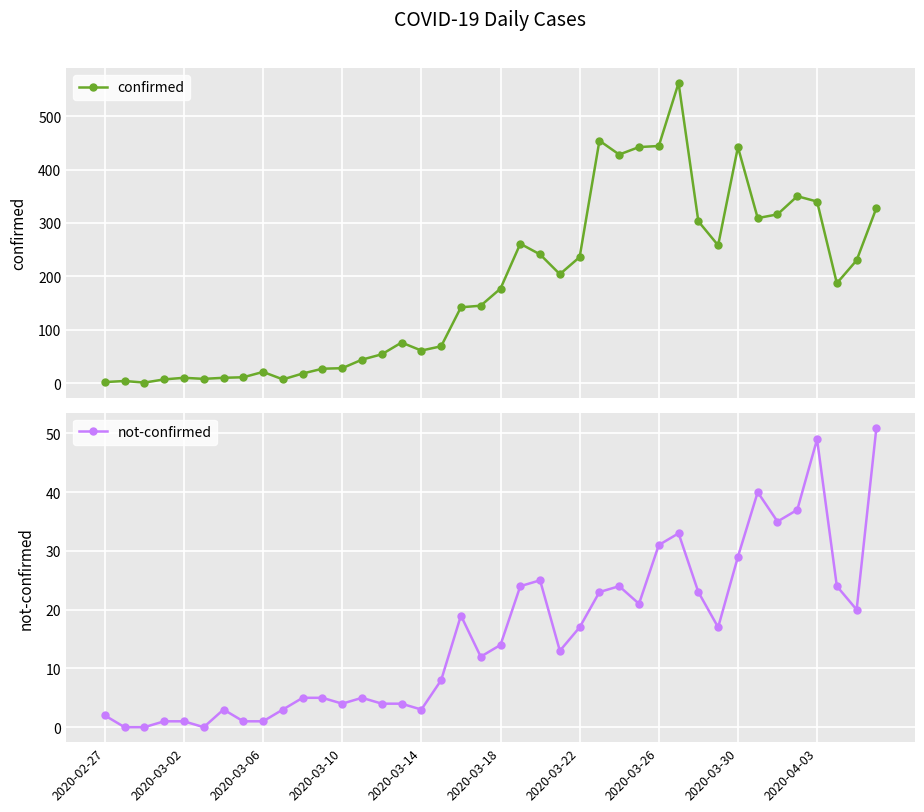

What is the maximum value for confirmed?

562